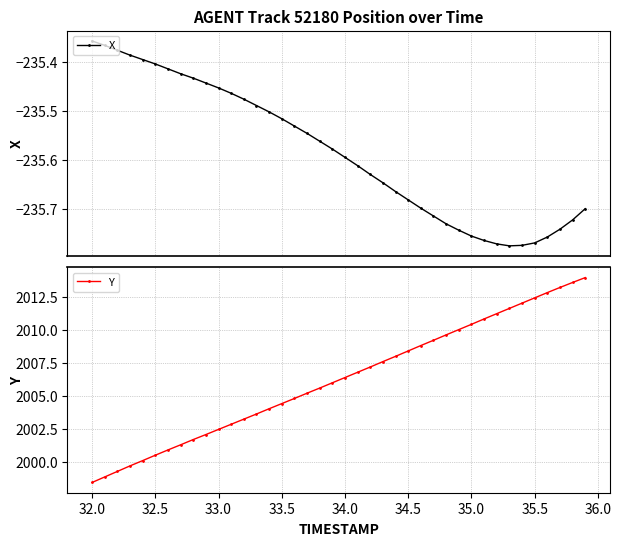

What is the highest value of the Y series?

2014.0